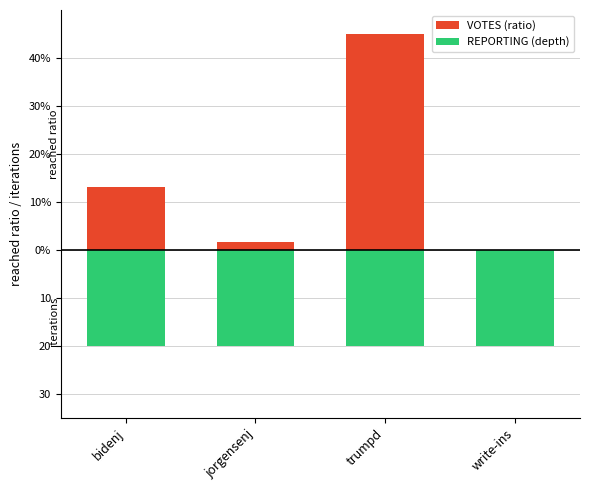

The VOTES (ratio) series shows 45.0 at trumpd. True or false?

True